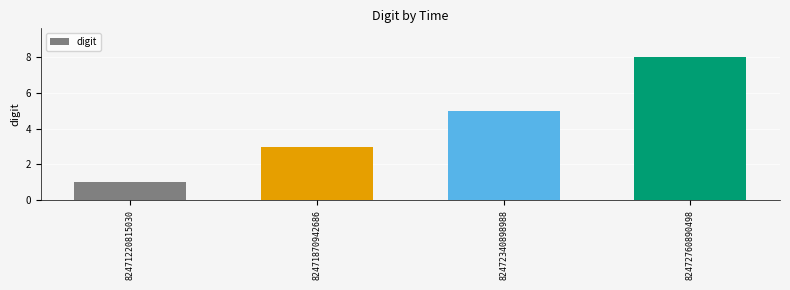

Rank the categories by value from highest to lowest.

82472760890498, 82472340898988, 82471870942686, 82471220815030